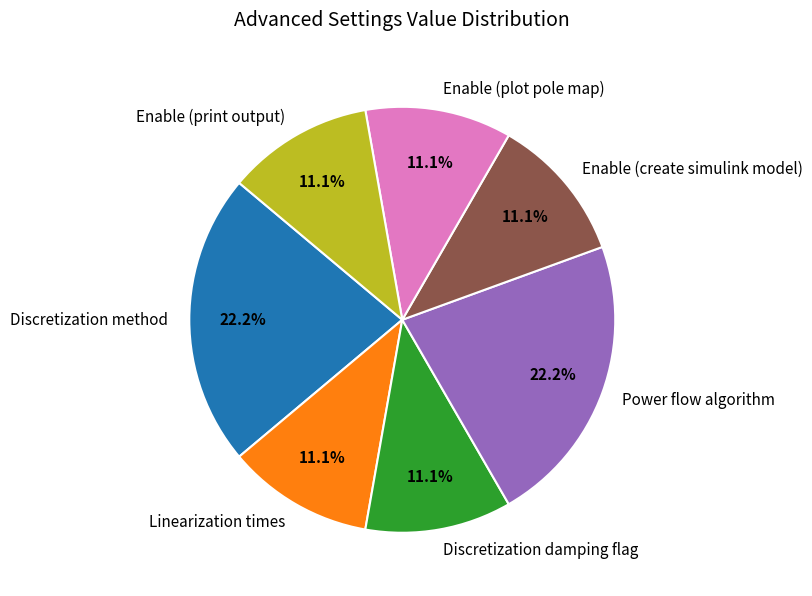

Does any single category account for the majority?

No